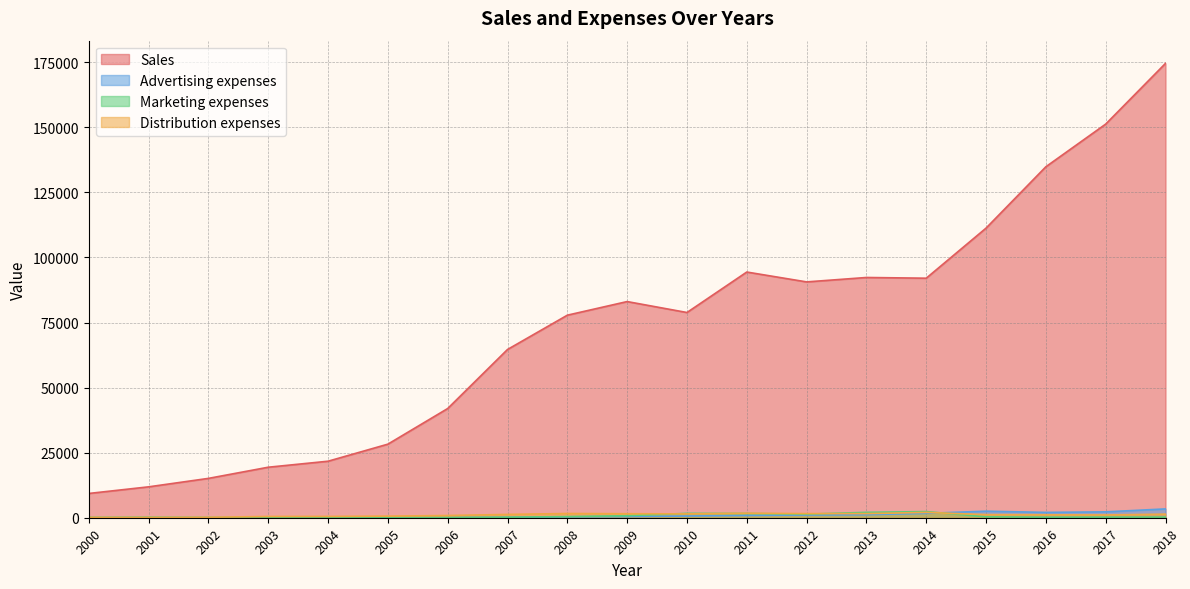

Between 2004 and 2005, which series saw the biggest shift?

Sales